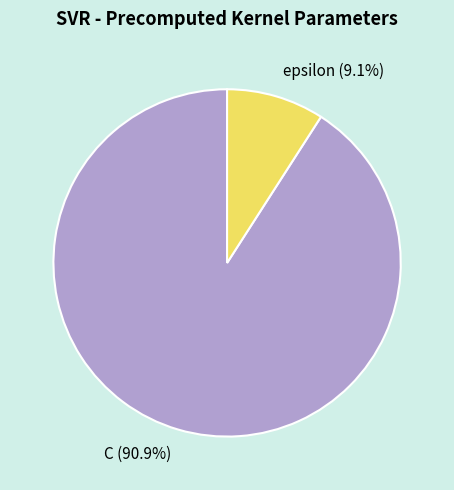

Count the number of slices in the pie.

2